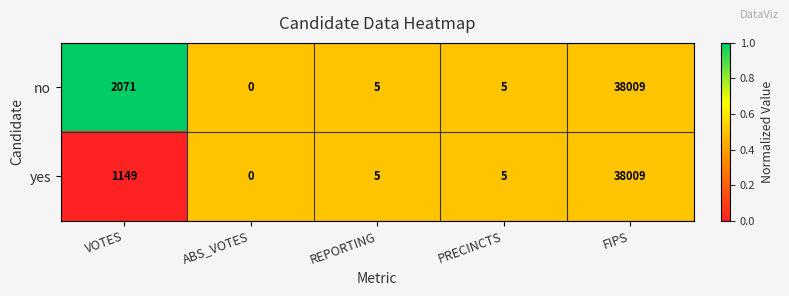

Reading left to right, list all the values displayed in this chart.

no: 2071	0	5	5	38009
yes: 1149	0	5	5	38009